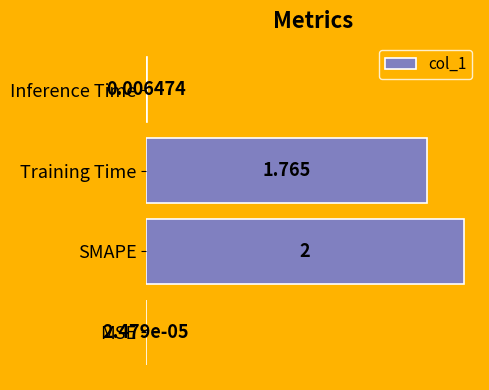

Where is the data nearest to the value 1?

Training Time